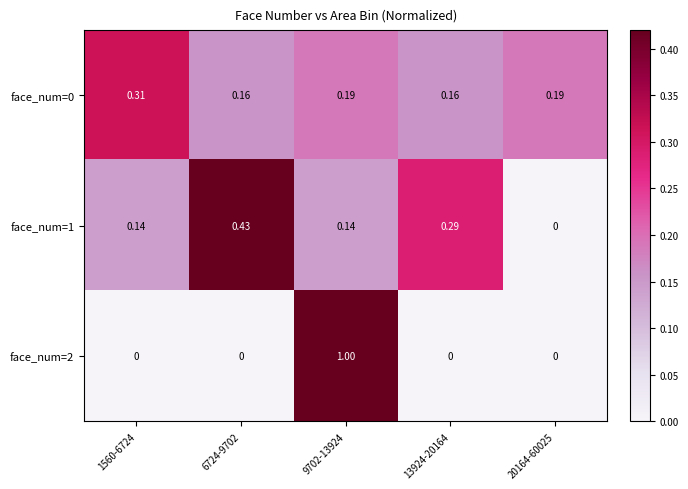

Is the value of face_num=2 at 1560-6724 greater than the value of face_num=0 at 13924-20164?

No